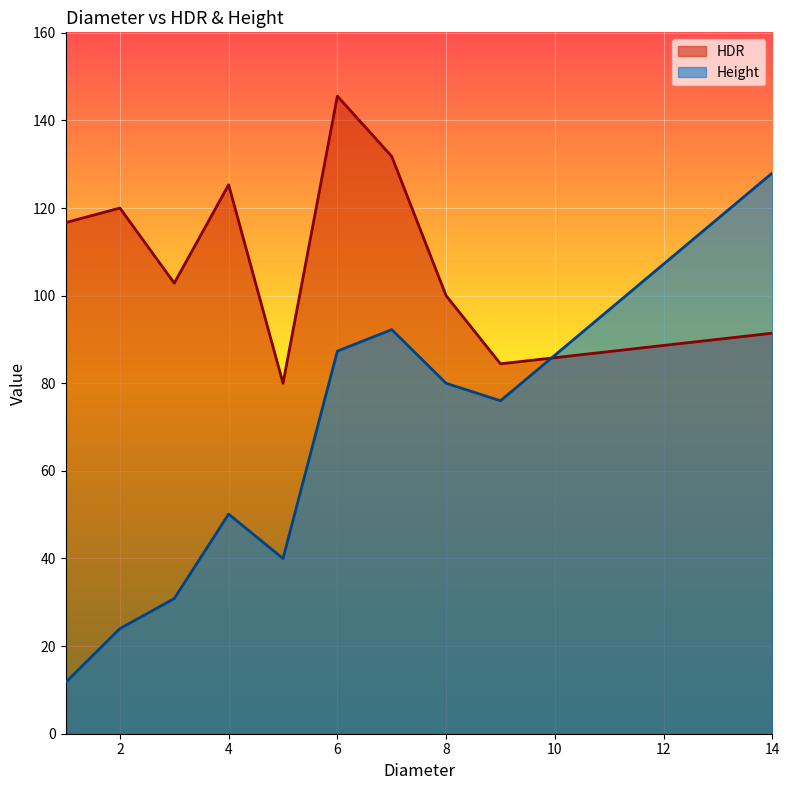

The Height series shows 32.9 at 4. True or false?

False